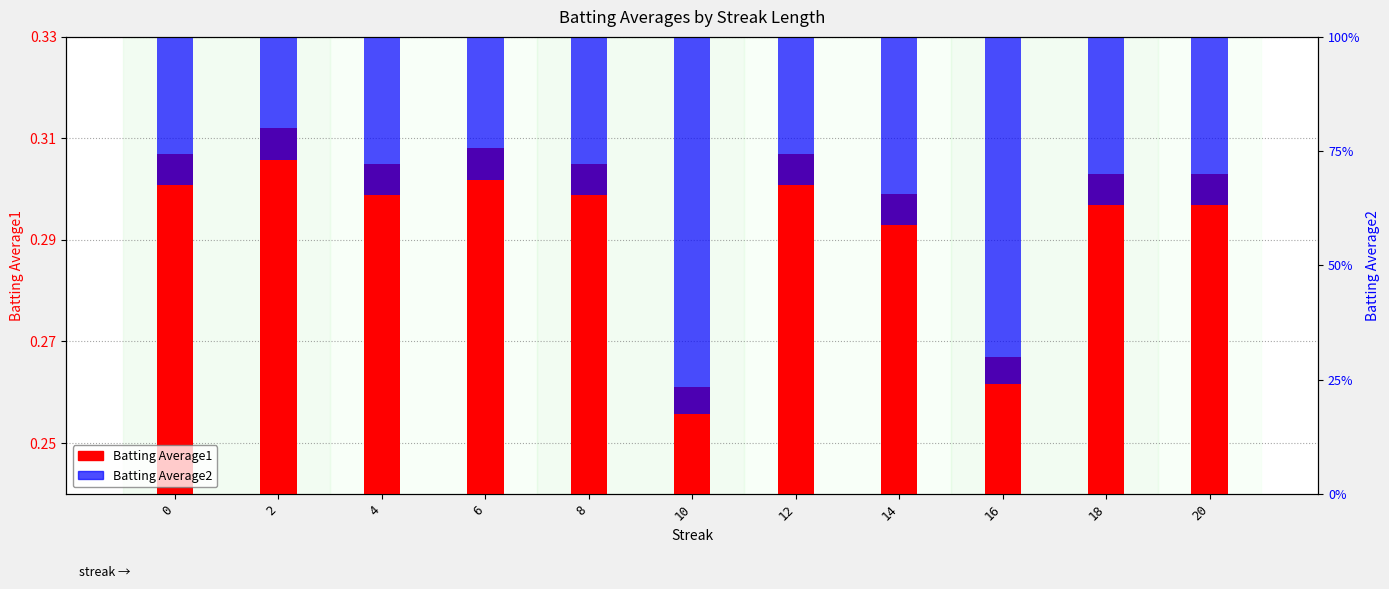

At which category is the sum across all series the highest?

2